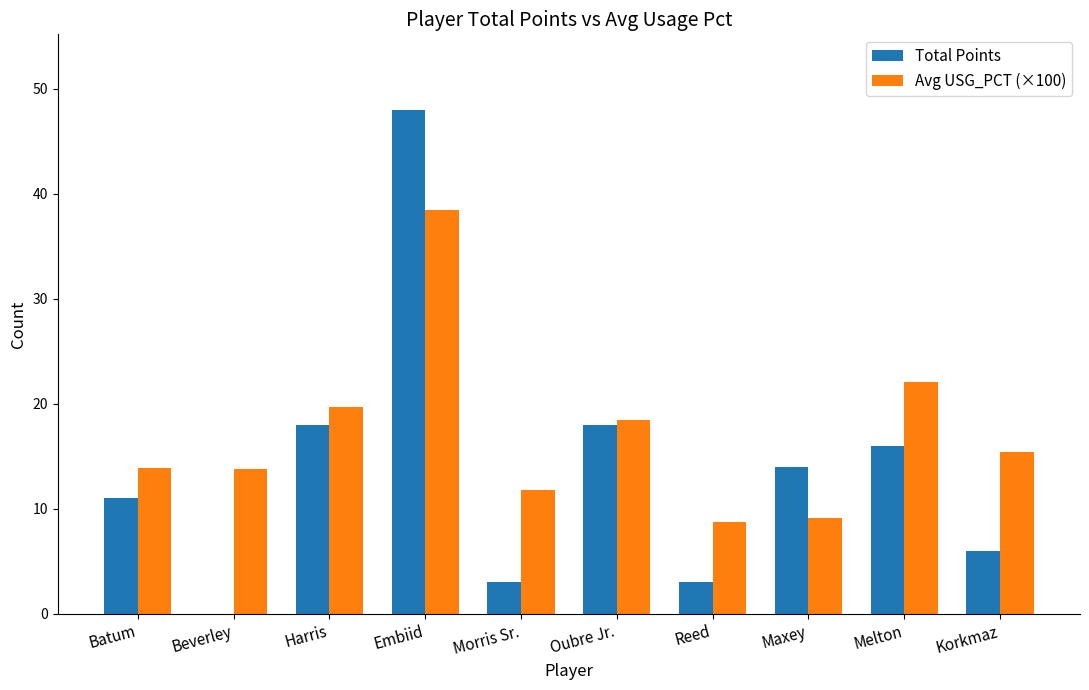

Which series changed the most between Batum and Beverley?

Total Points